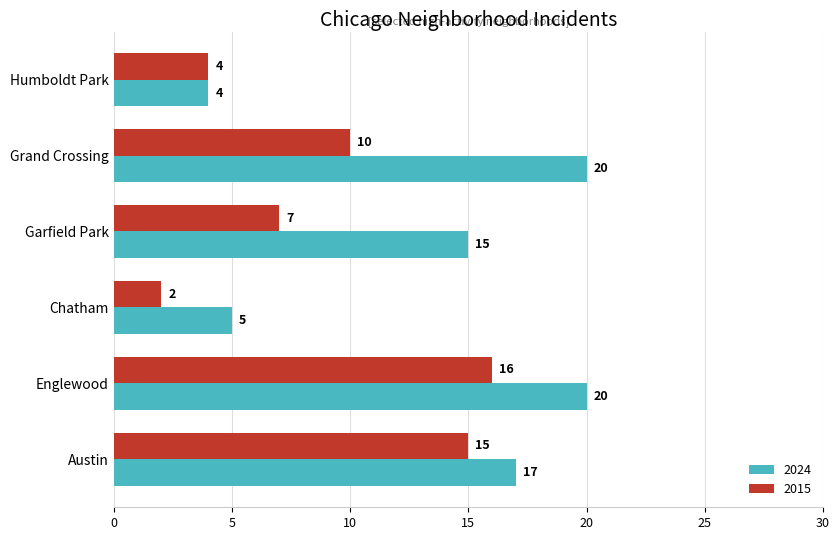

True or false: 2015 has a value of 11 at Garfield Park.

False